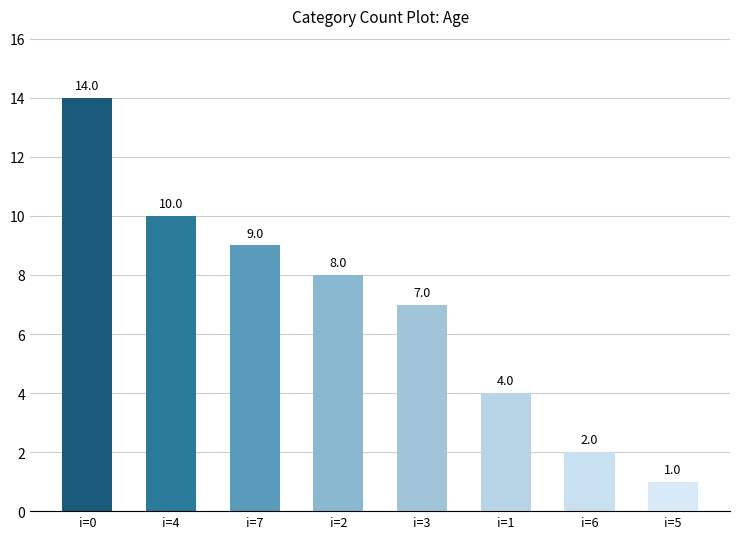

At which category does the chart reach its peak across all series?

i=0